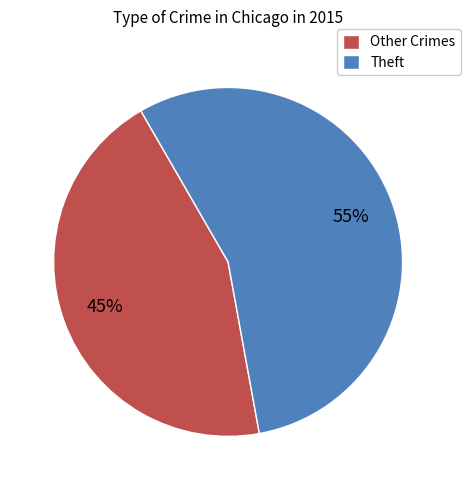

Which slice is the largest?

Theft